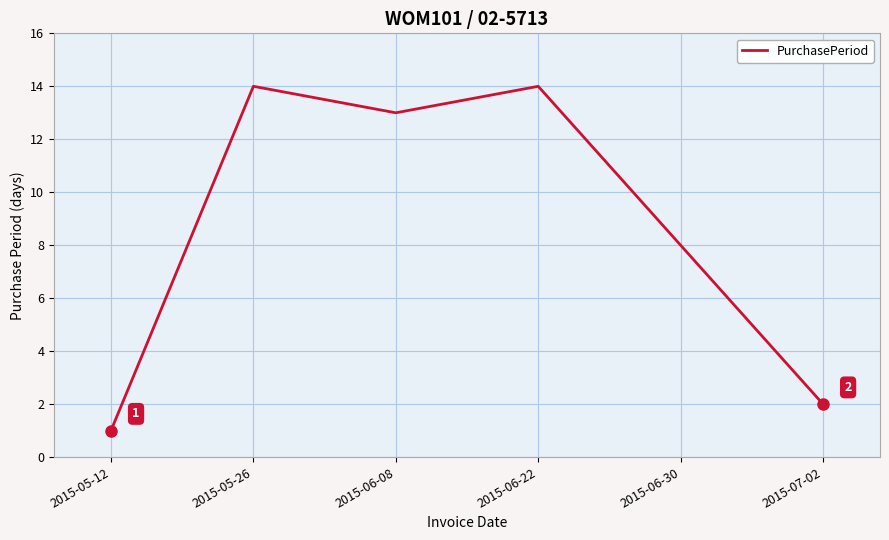

The value at 2015-06-30 is 2. True or false?

False